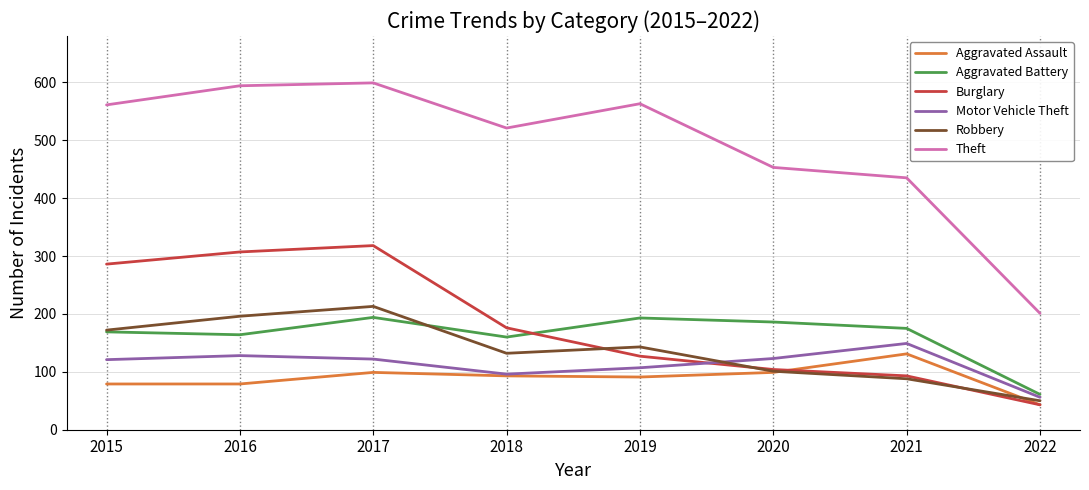

True or false: Aggravated Battery has a value of 64 at 2015.

False